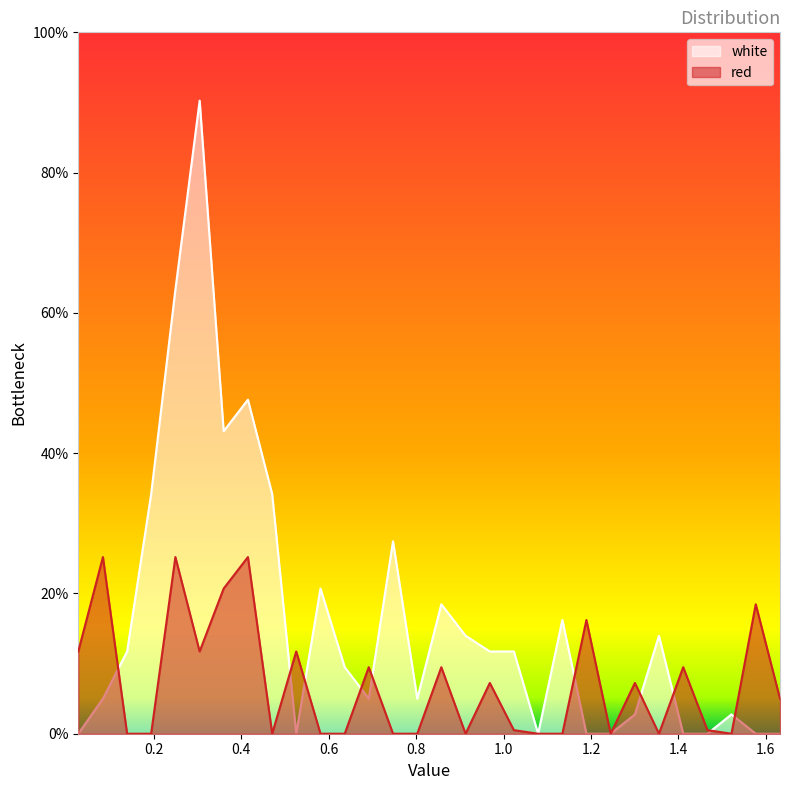

What is the difference between the second highest and minimum values in the red series?

25.2